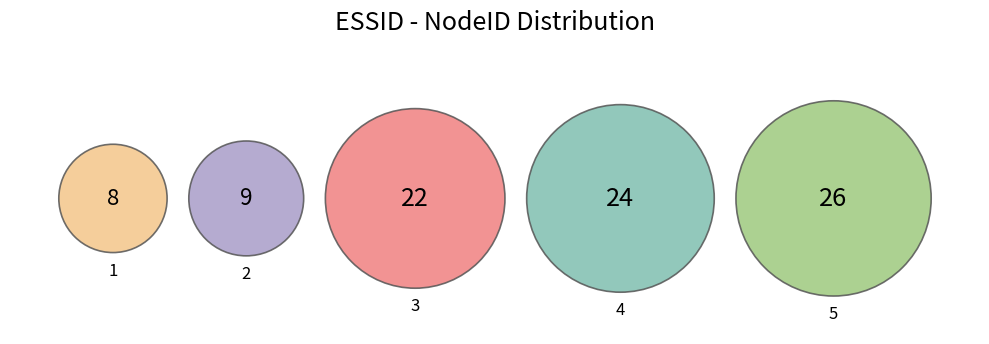

To the nearest percent, what portion does 3 represent?

25%